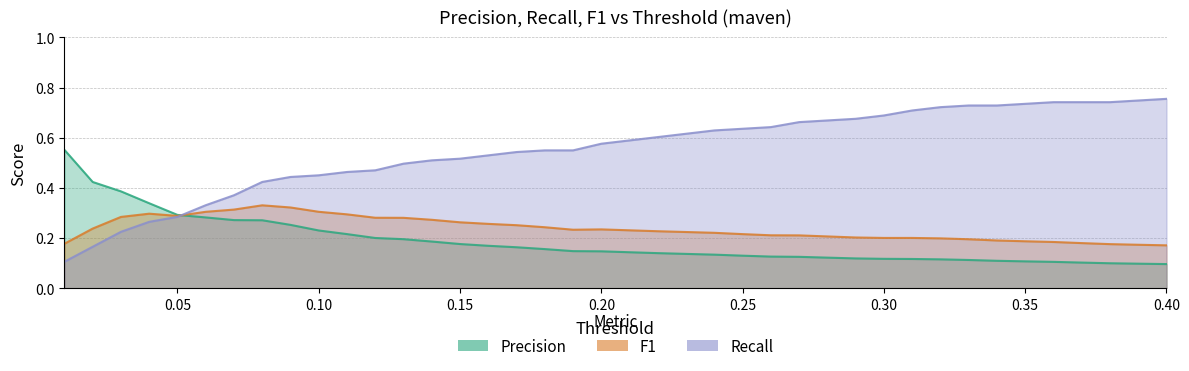

What is the average value of the Precision series?

0.2